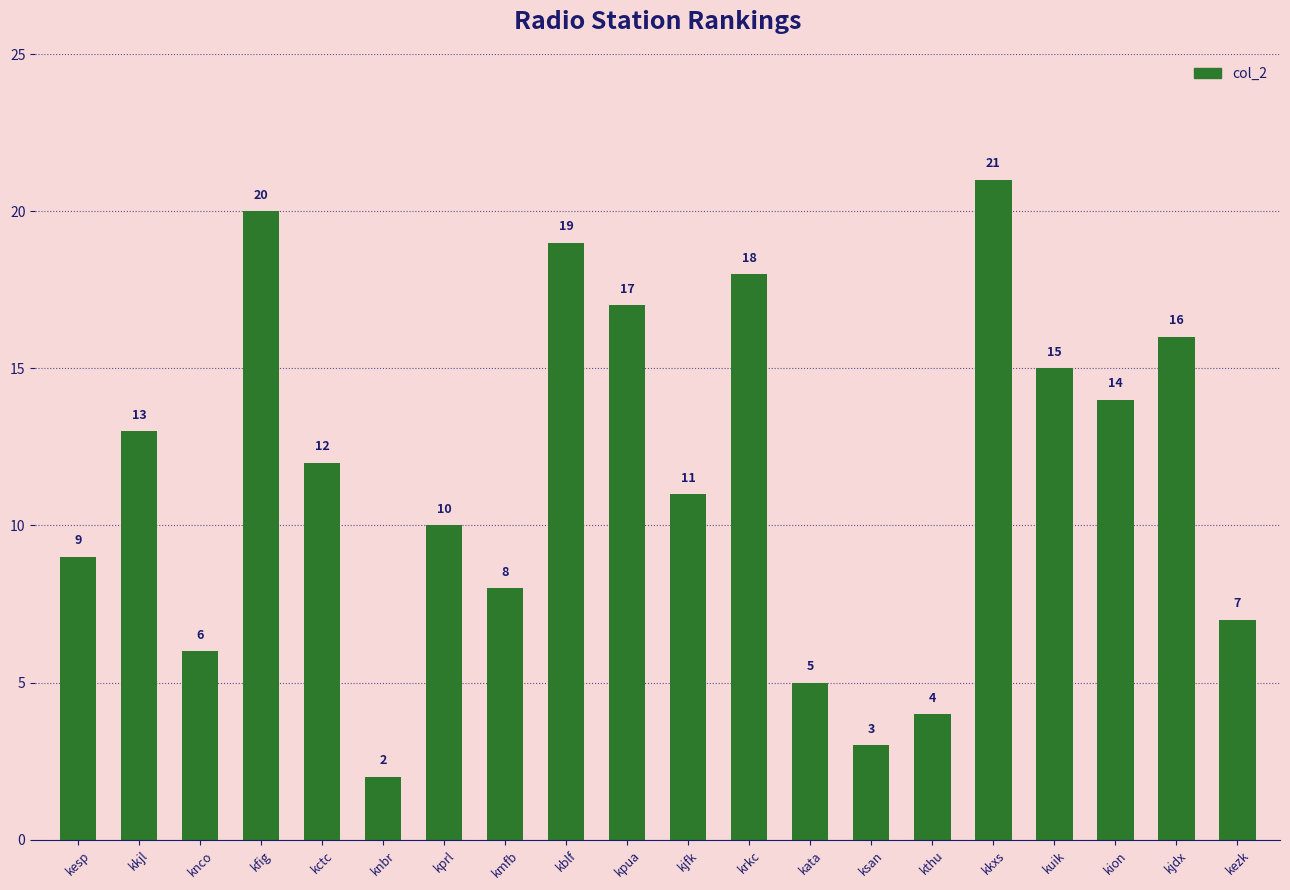

Is it true that the value at kprl is 6?

False